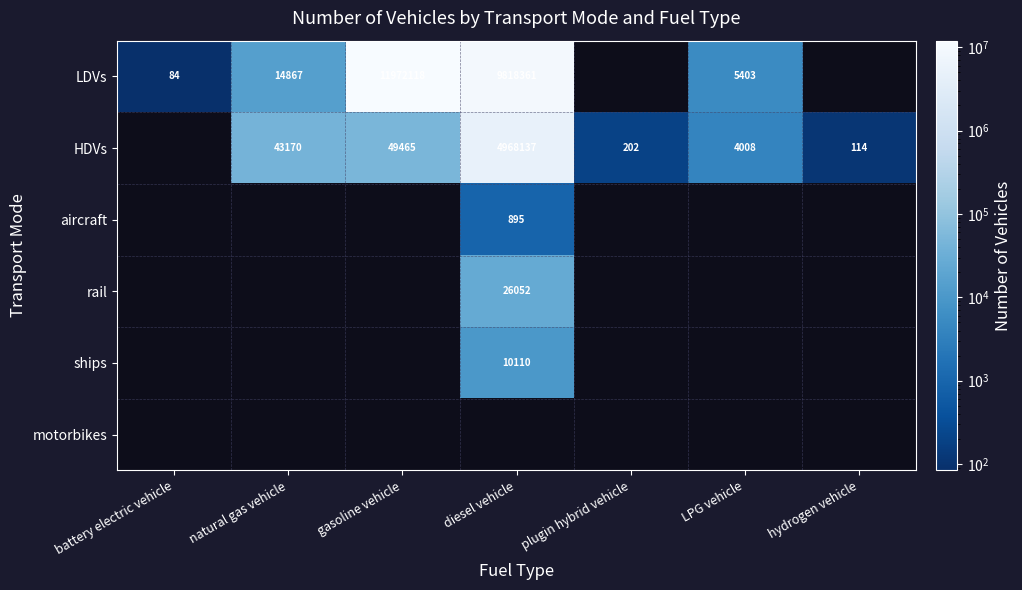

What is the difference between the LDVs values at gasoline vehicle and diesel vehicle?

2153757.0